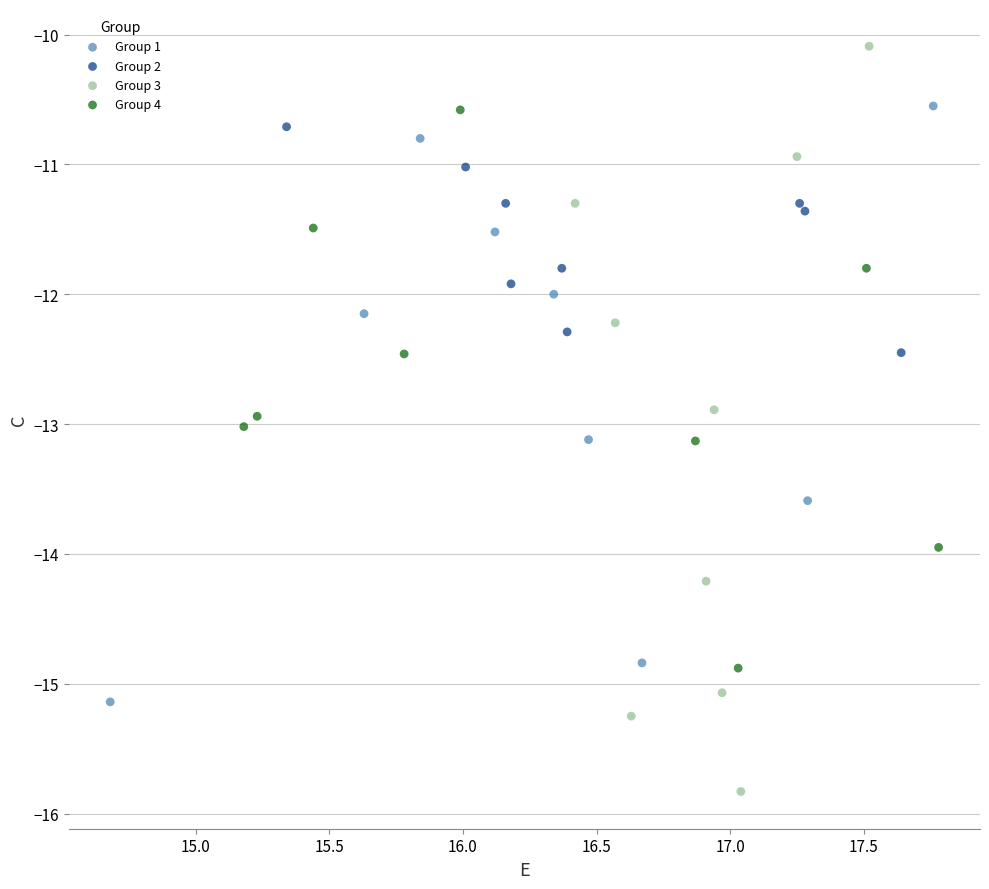

Which series contains the highest Y value?

Group 3